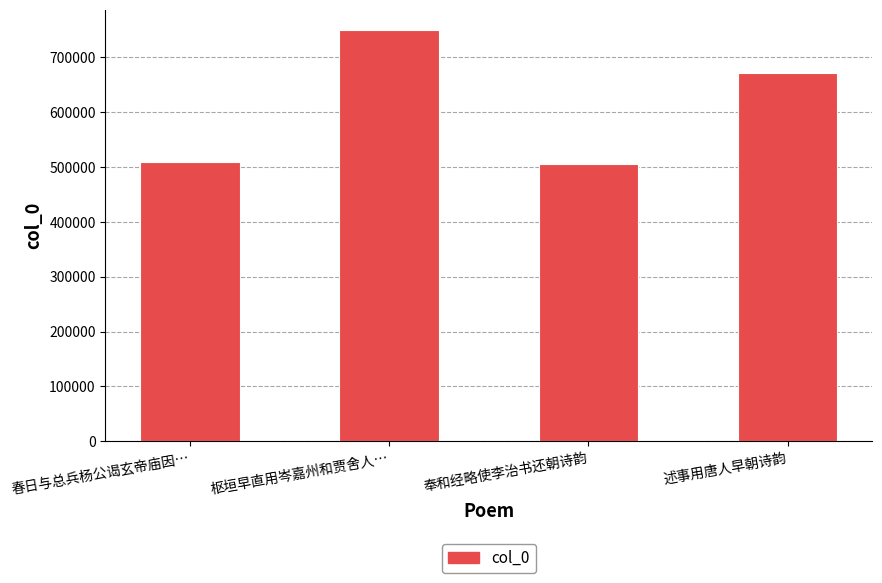

The value at 述事用唐人早朝诗韵 is 267183. True or false?

False